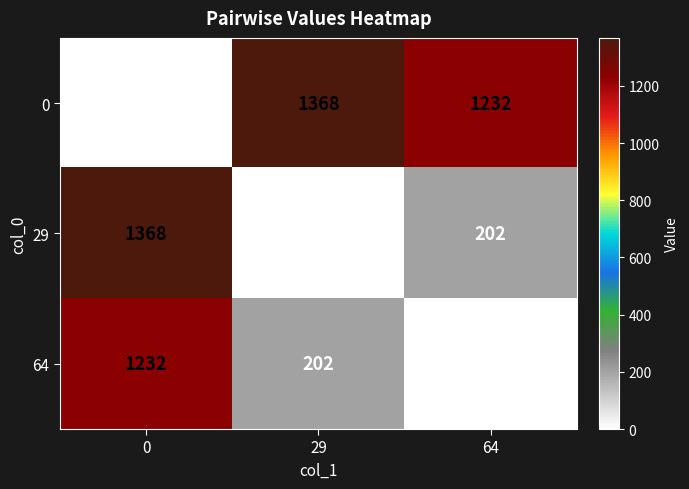

How many positive values does the 64 series have?

2